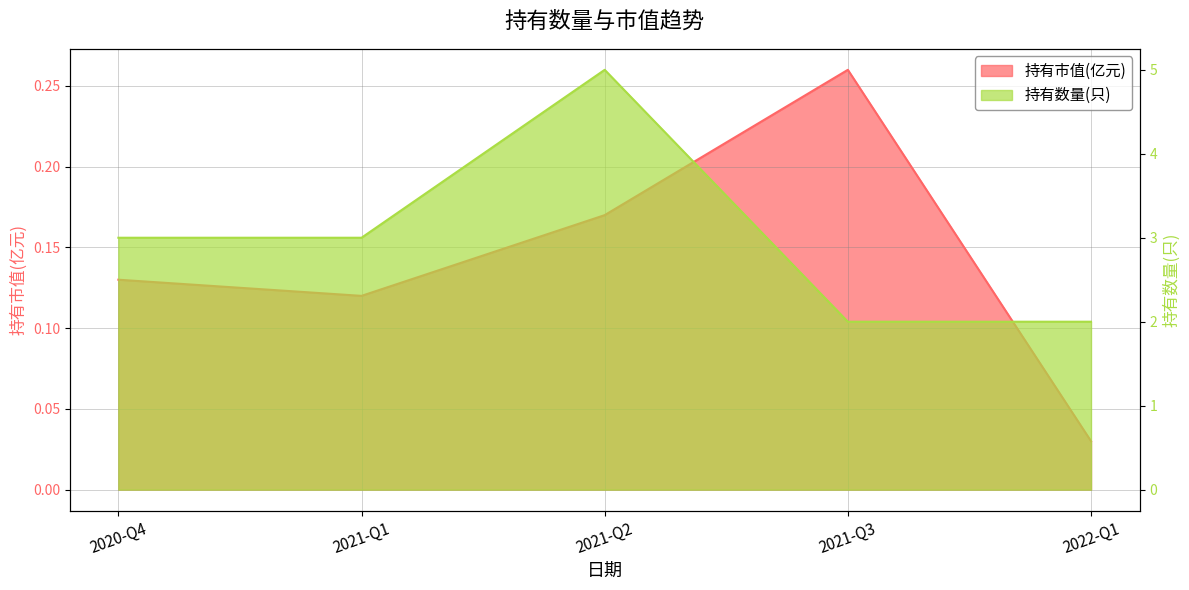

Which category has the highest value across all series?

2021-Q2